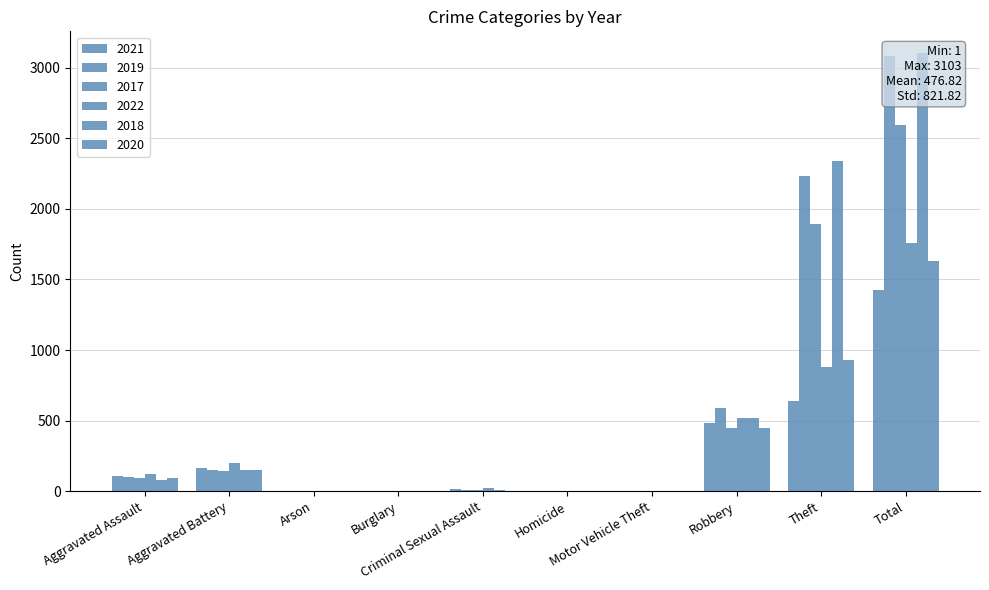

What is the average value of the 2018 series?

621